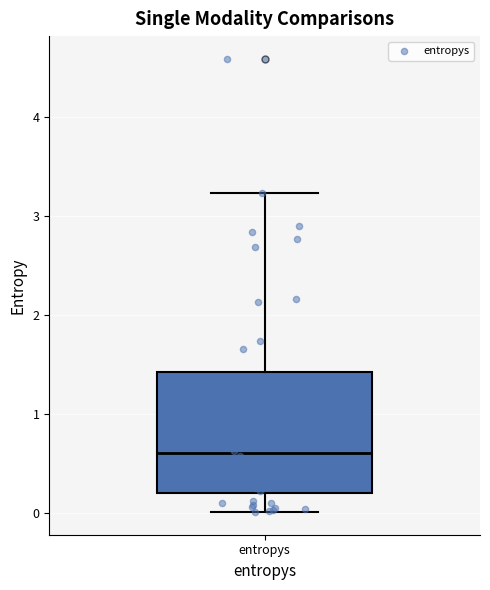

Read this box plot against the y-axis: the position of the median line, the range covered by the box, and the ends of both whiskers. The values are not printed on the chart, so give them approximately, as read against the axis.

median 0.6, box 0.2 to 1.4, whiskers 0.0 to 3.2